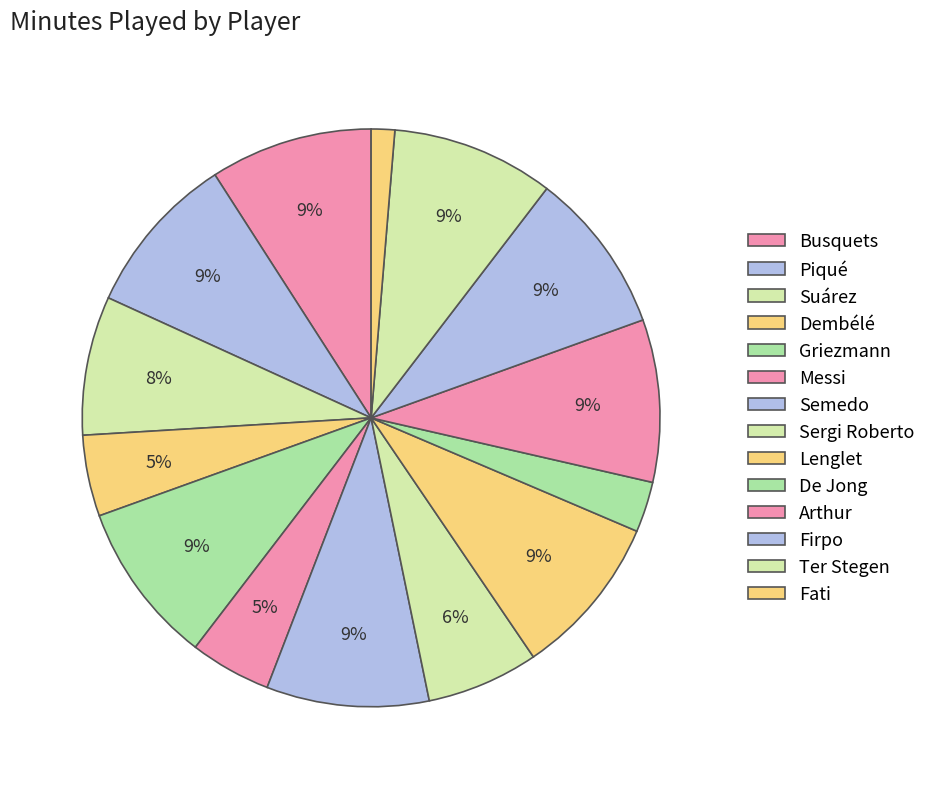

Which category has the smallest portion of the pie?

Fati